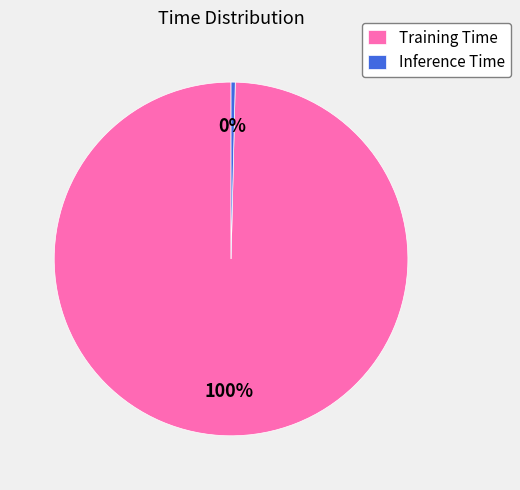

Does Inference Time account for over 50% of the chart?

No